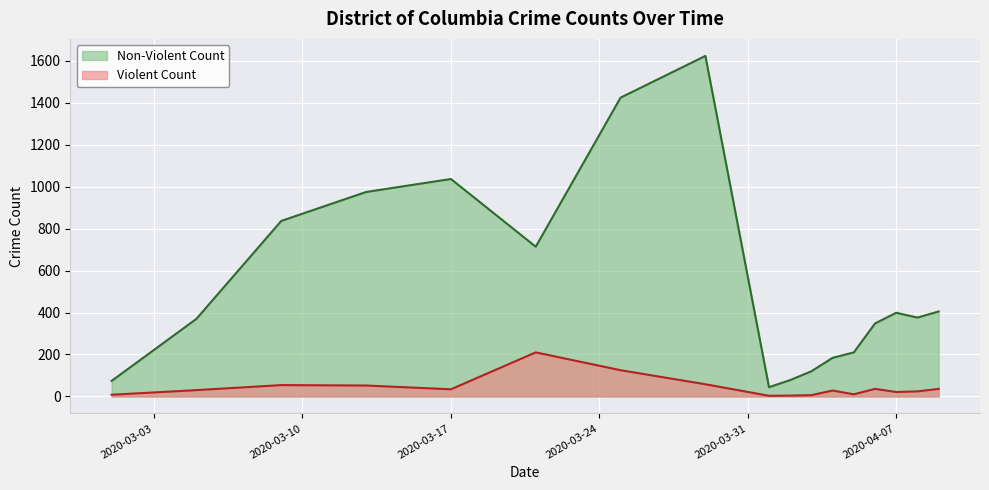

Which has a higher value, 2020-03-21 or 2020-04-03?

2020-03-21